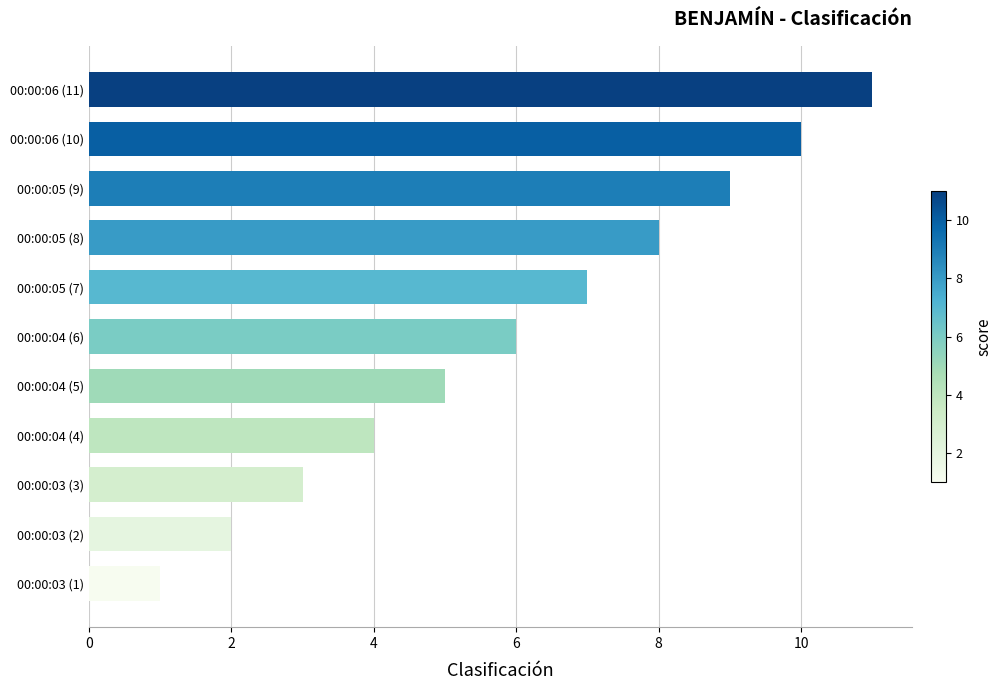

List the labels in order of value, smallest first.

00:00:03 (1), 00:00:03 (2), 00:00:03 (3), 00:00:04 (4), 00:00:04 (5), 00:00:04 (6), 00:00:05 (7), 00:00:05 (8), 00:00:05 (9), 00:00:06 (10), 00:00:06 (11)